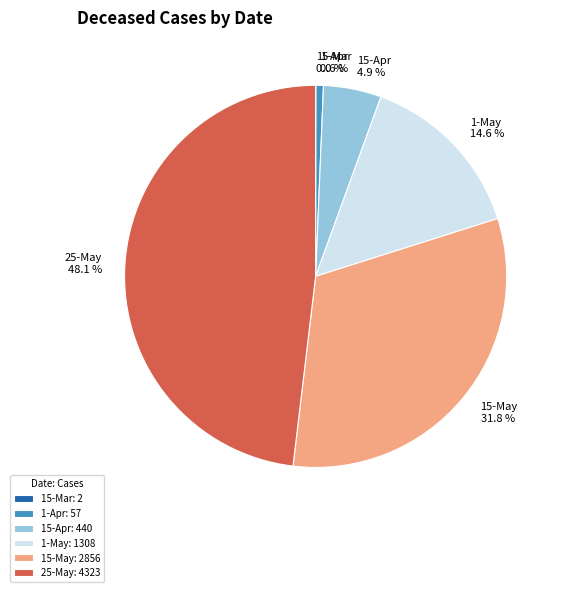

Does 15-Apr represent more than half of the total?

No